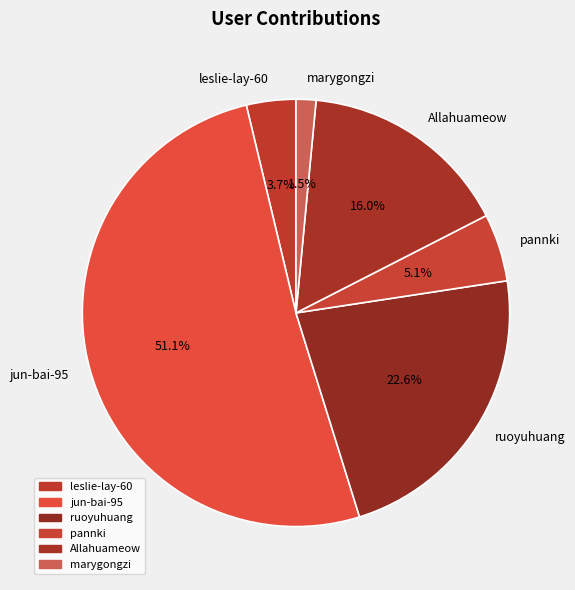

How much of the chart is everything except pannki?

94.9%